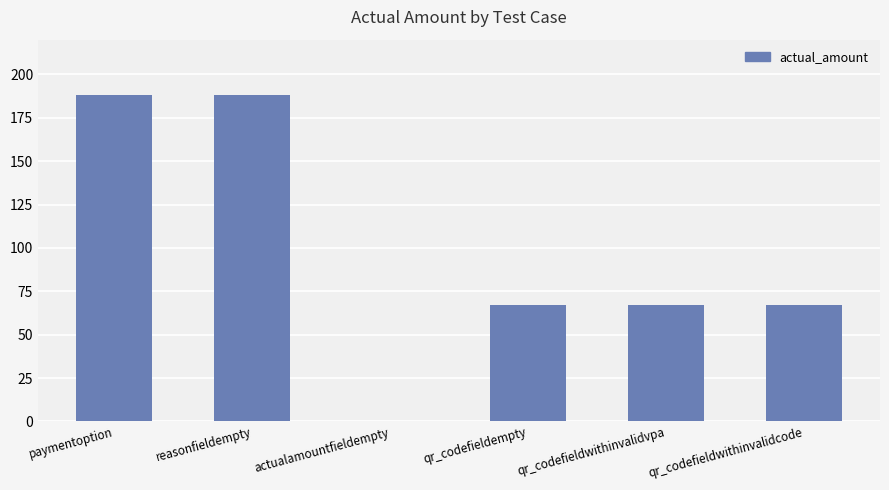

What is the ratio of the value at paymentoption to the value at qr_codefieldwithinvalidvpa?

2.8